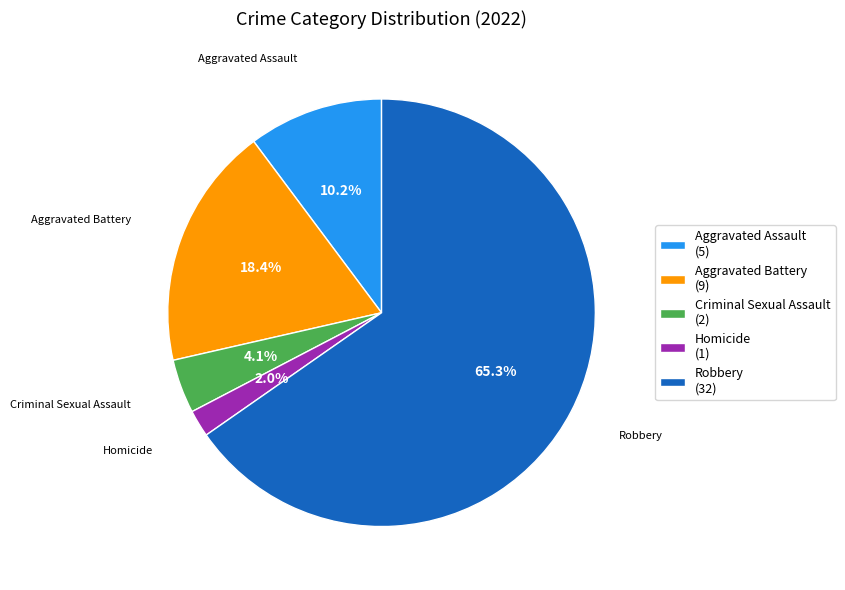

How much of the chart is everything except Aggravated Battery?

81.6%